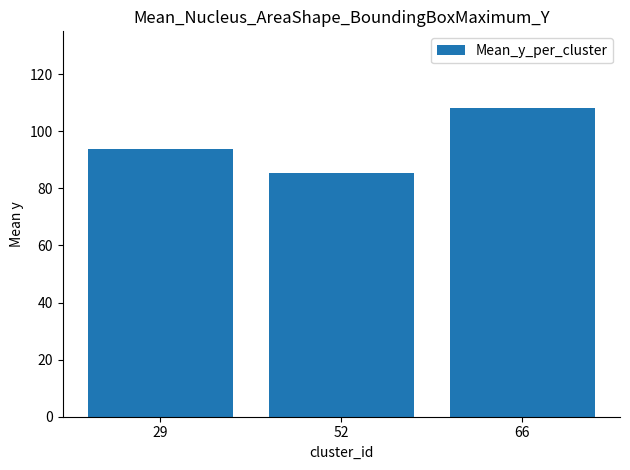

Reading left to right, extract all data points from this chart.

29=93.9	52=85.4	66=108.0